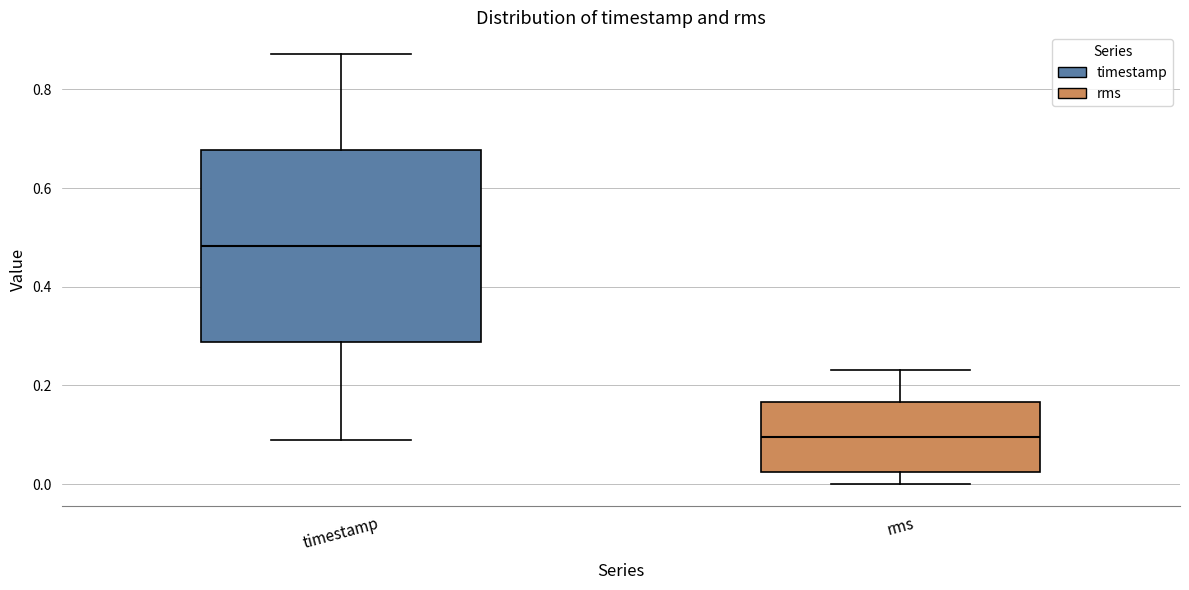

Comparing the boxes themselves (not the whiskers), which one is the tallest?

timestamp